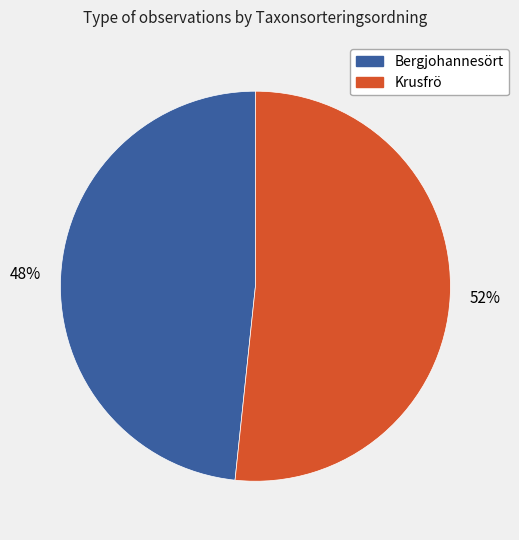

To the nearest percent, what is the average slice percentage?

50%